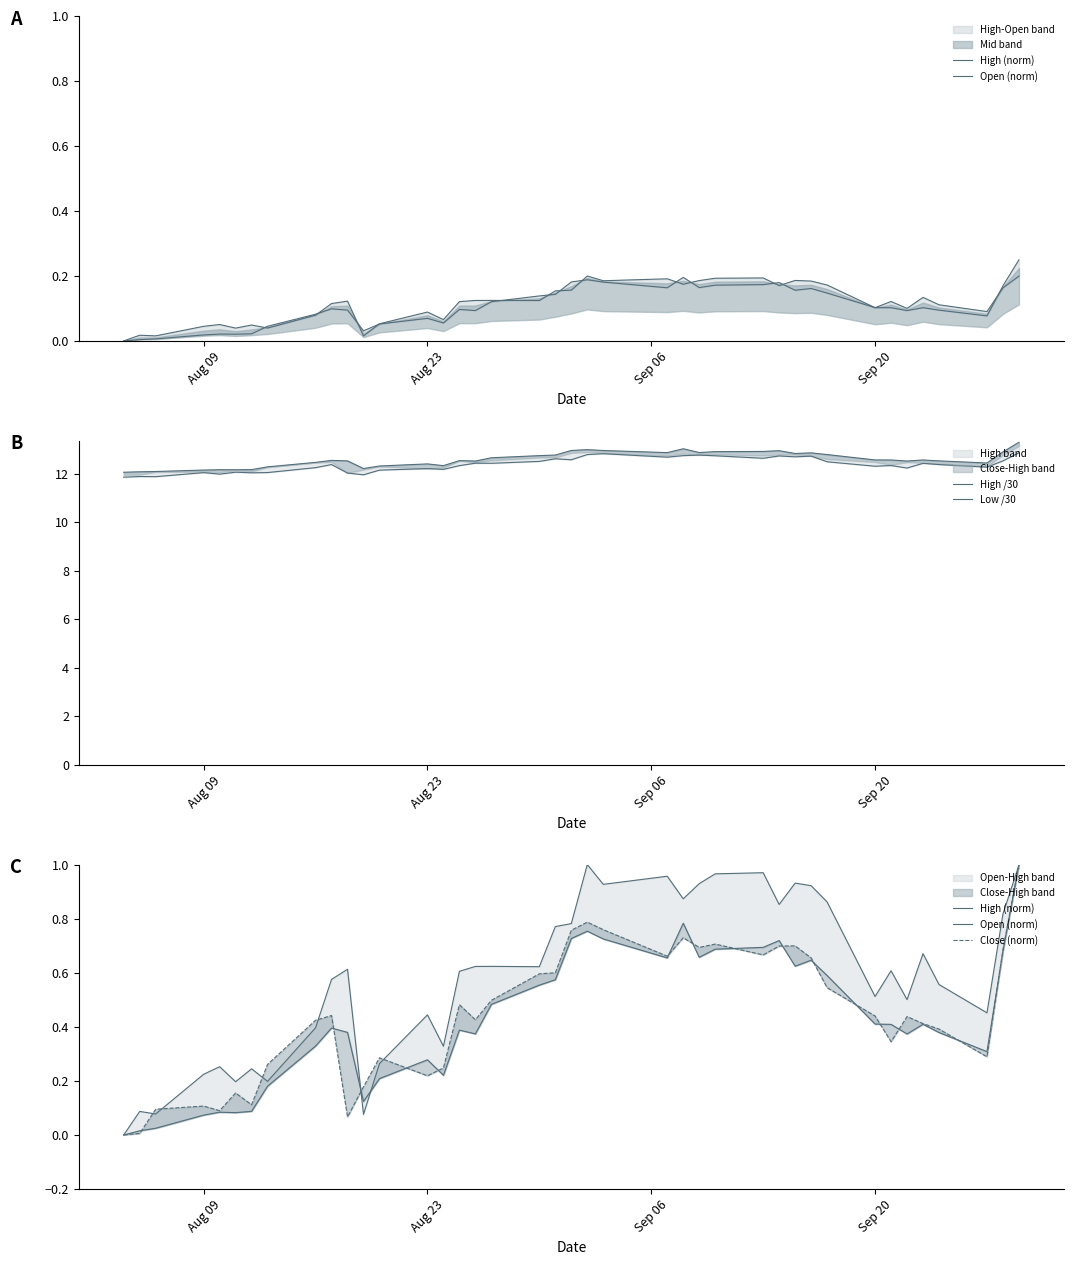

How many data points does each series have?

40